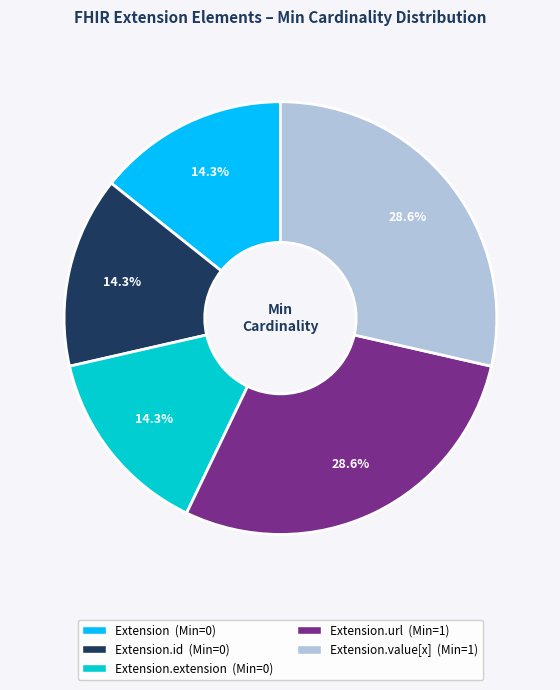

Does any single category account for the majority?

No